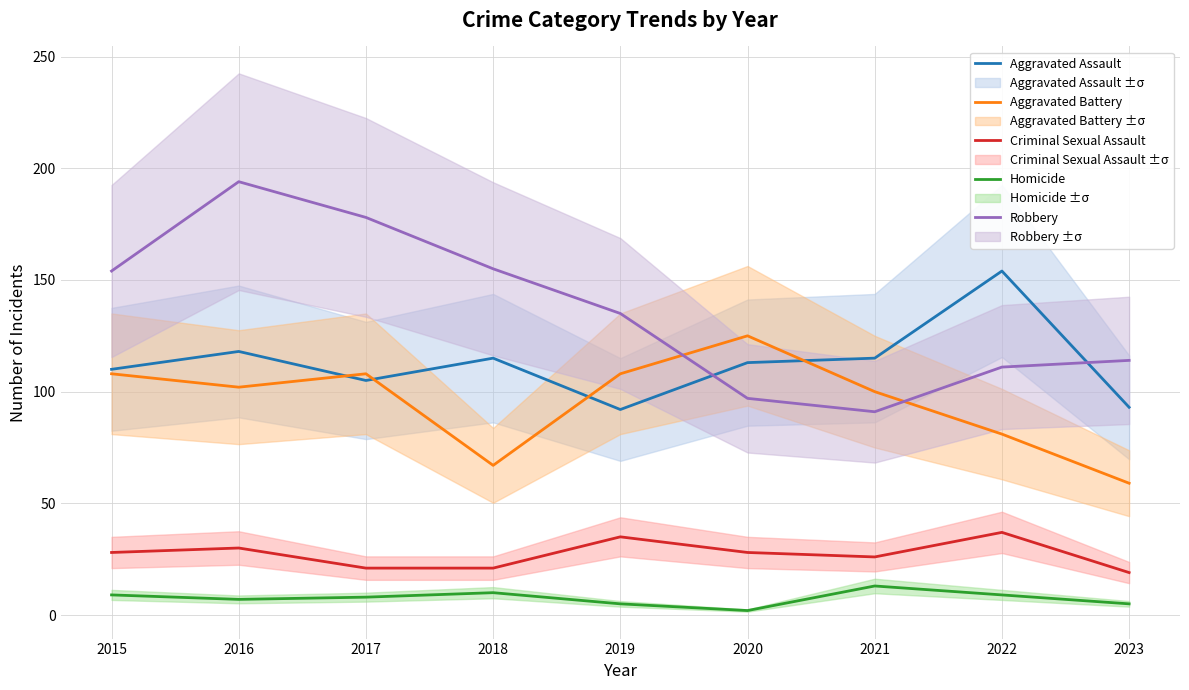

What is the total value across all series at 2018?

368